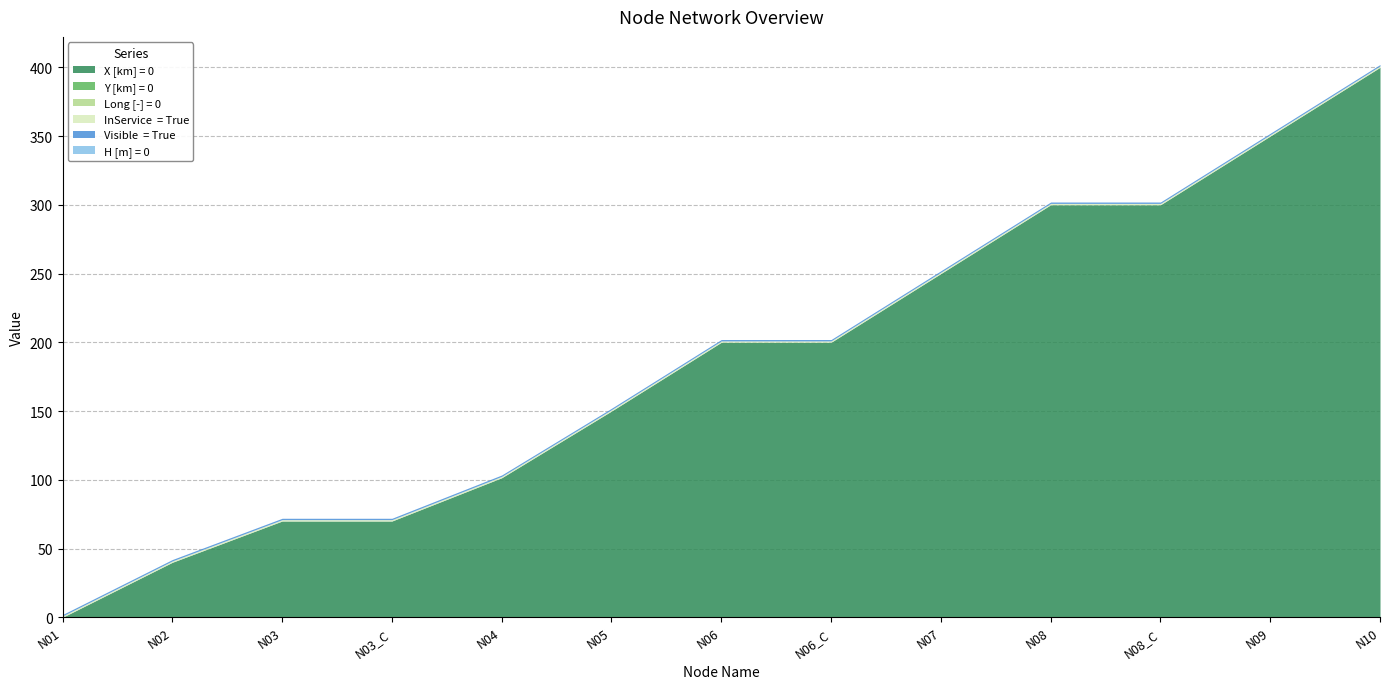

At which label does H [m] = 0 reach its peak?

N01